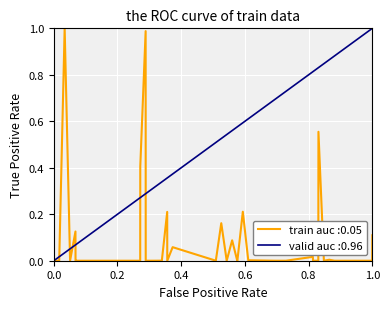

Is this an area chart (filled region under the line)?

No